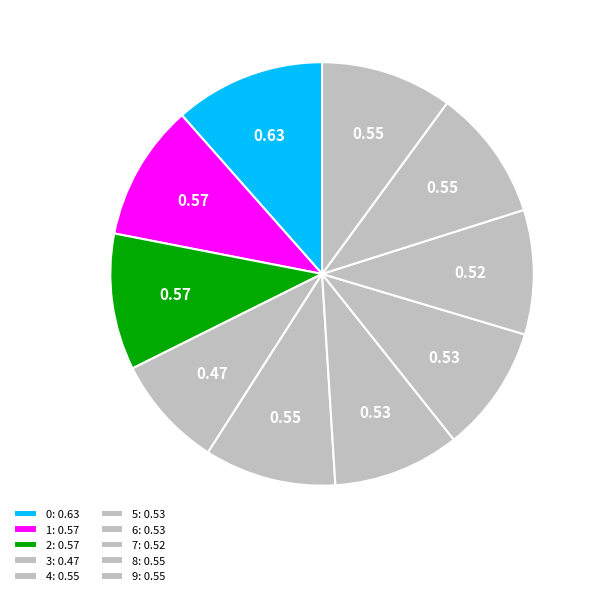

To the nearest percent, what is the combined percentage of 2 and 8?

20%